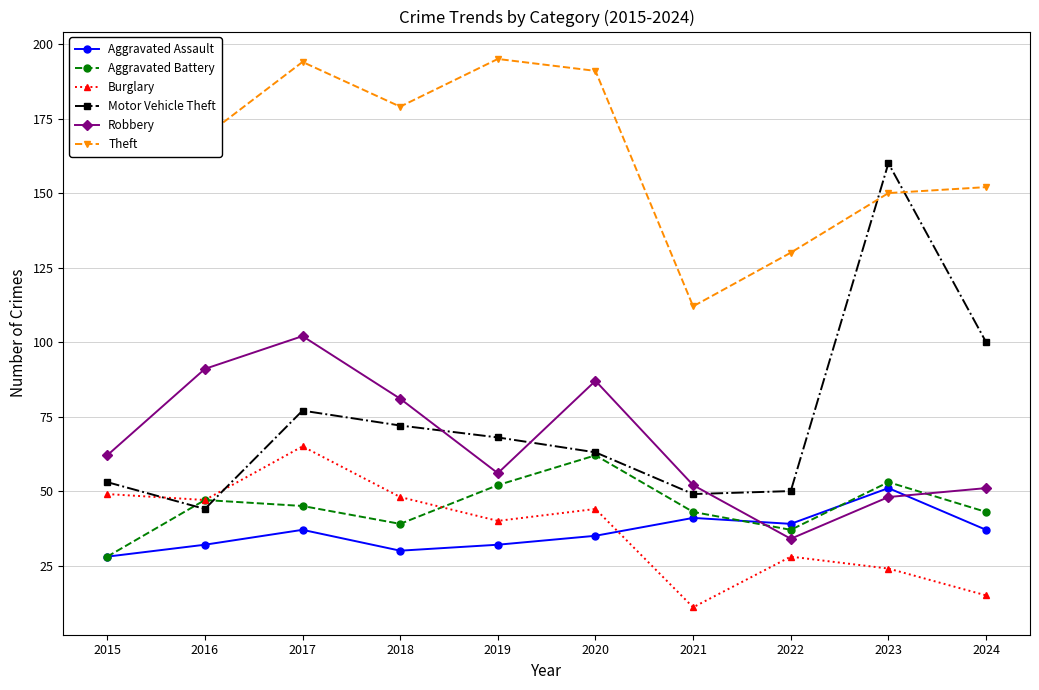

True or false: Motor Vehicle Theft has more than 0 interior local peaks.

True